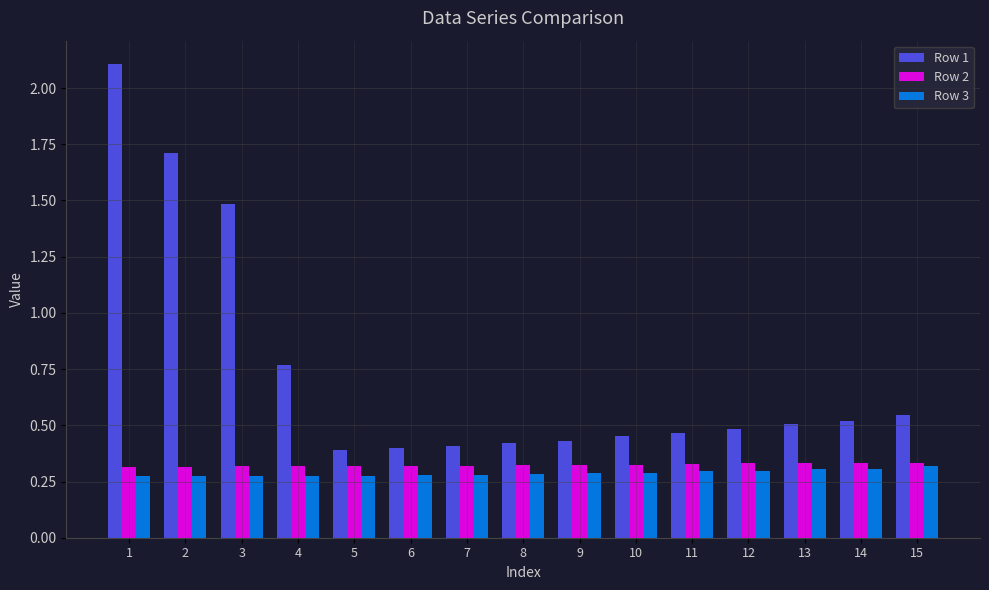

Which series has the widest spread of values?

Row 1